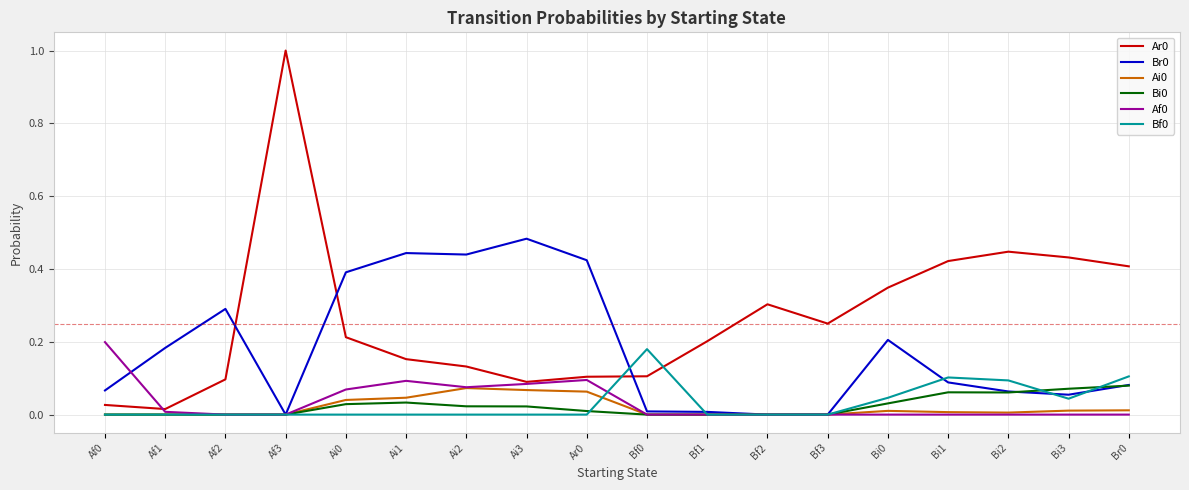

Which label corresponds to the largest value in the chart?

Af3